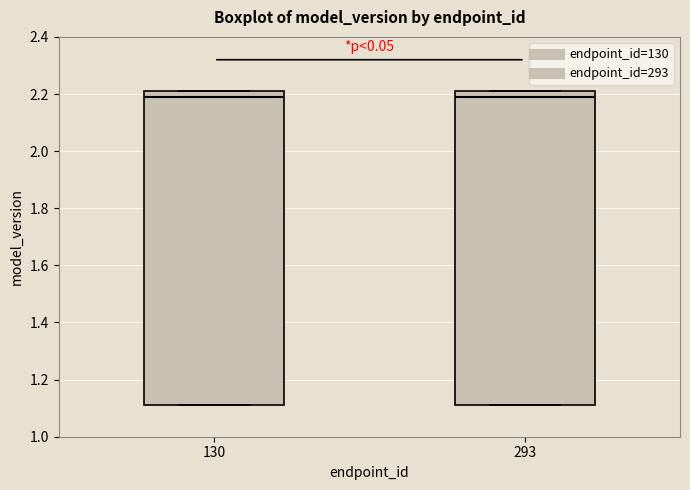

Reading left to right, transcribe this box plot: for each box, give where its median line is, the range the box spans, and where its two whiskers end, as read against the y-axis. The values are not printed on the chart, so give them approximately, as read against the axis.

130: median 2.20, box 1.12 to 2.22, whiskers 1.12 to 2.22
293: median 2.20, box 1.12 to 2.22, whiskers 1.12 to 2.22